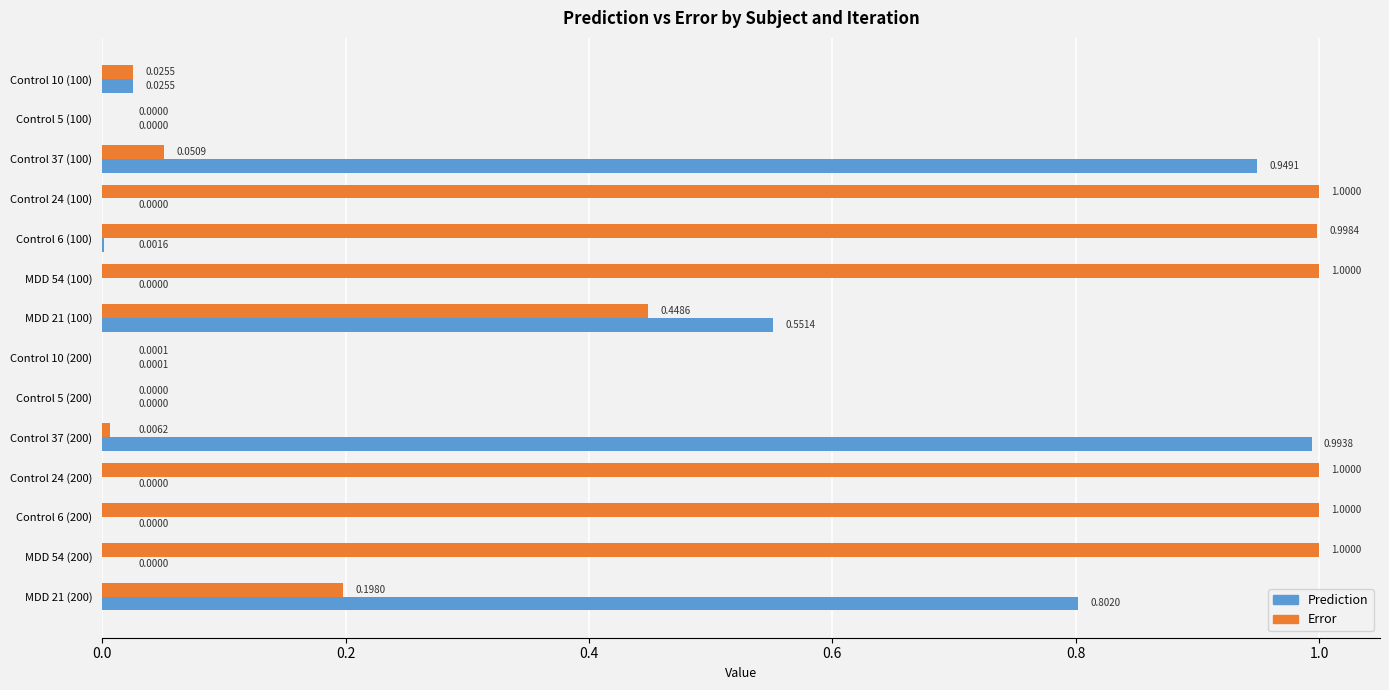

What is the greatest value displayed?

1.0